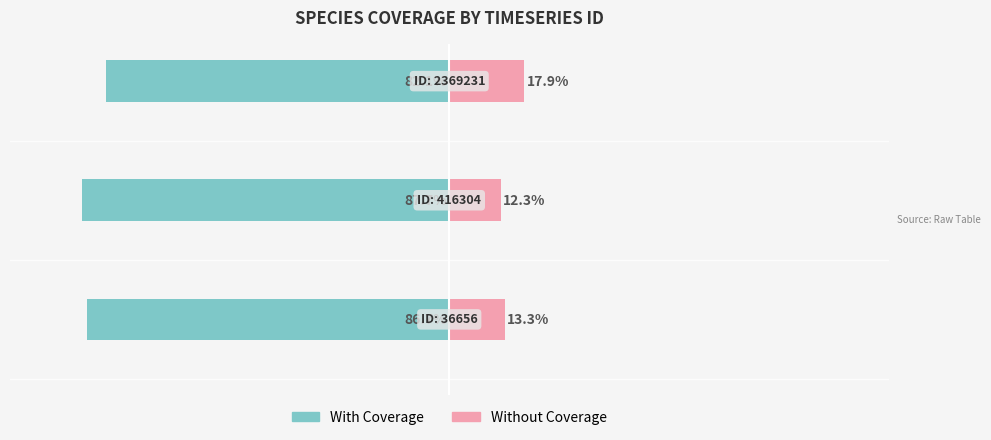

Count the number of data series in this chart.

2